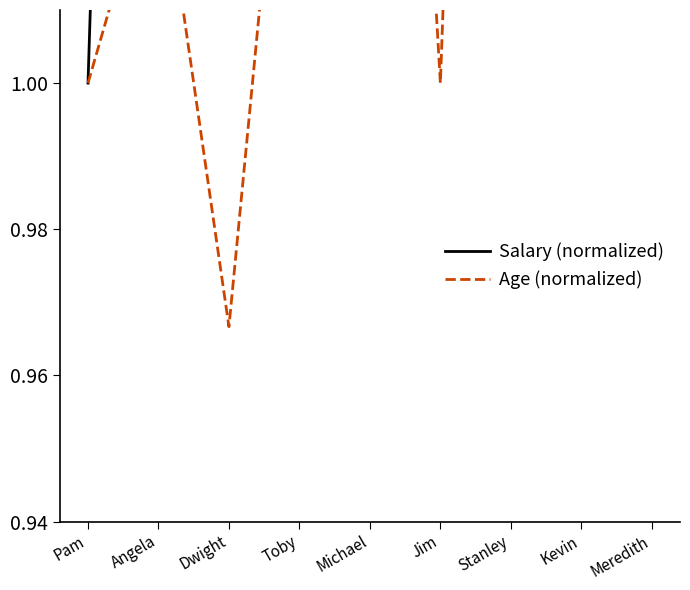

Where does the Age (normalized) series first go above 1?

Angela